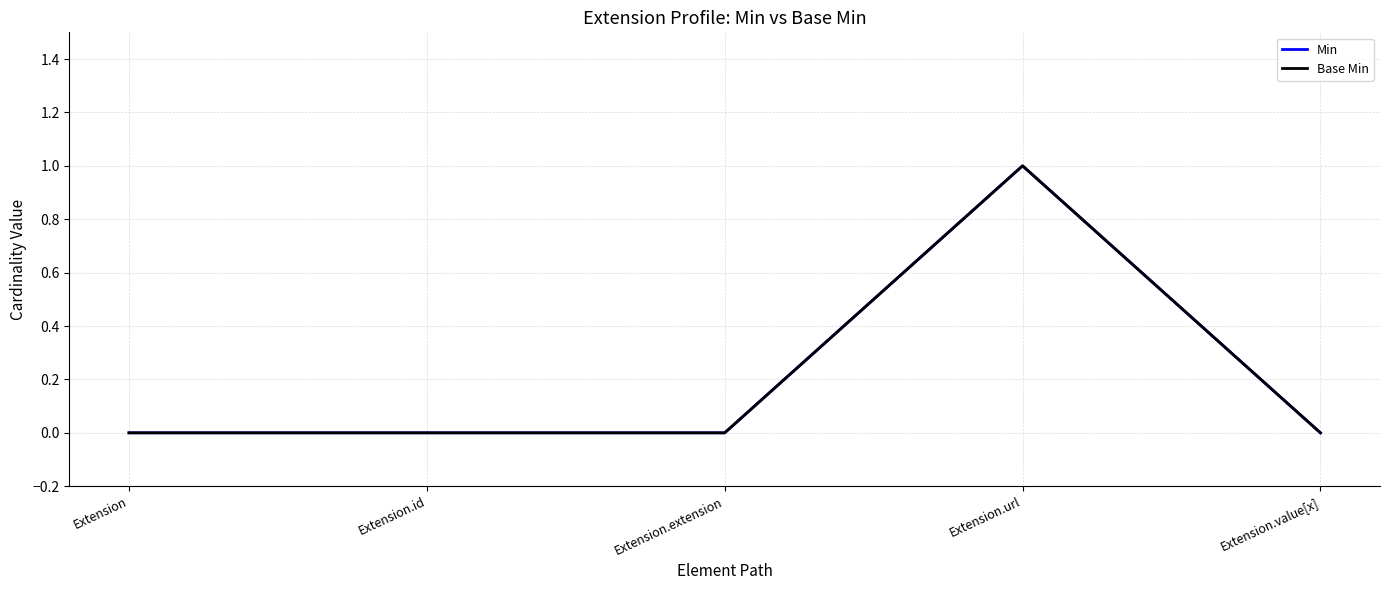

Where is the first local maximum for Min?

Extension.url